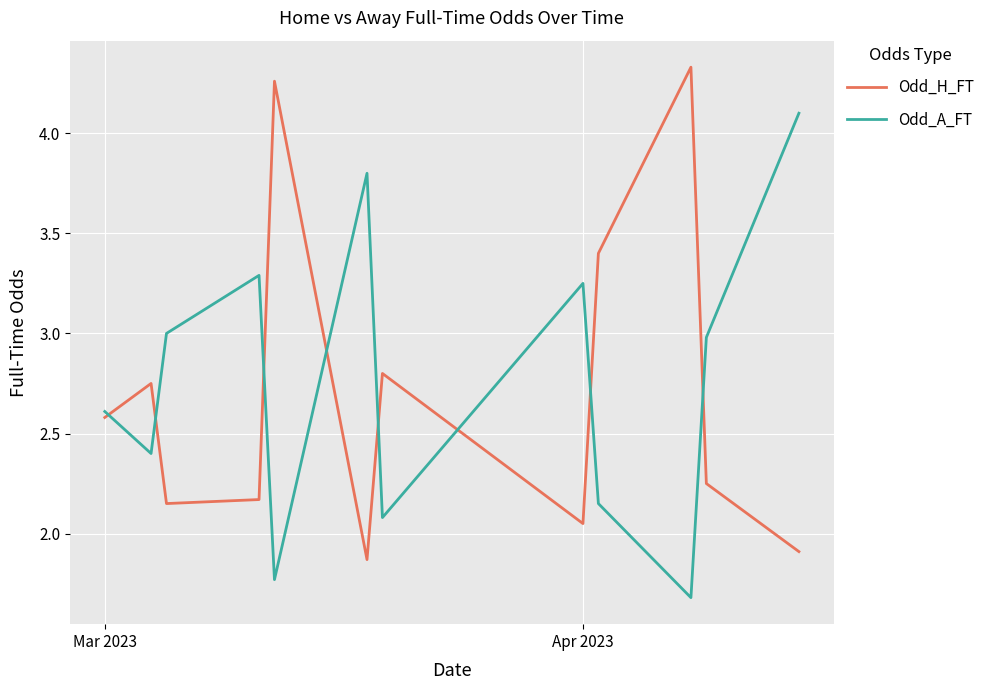

Rank the series by their maximum value, from highest to lowest.

Odd_H_FT, Odd_A_FT